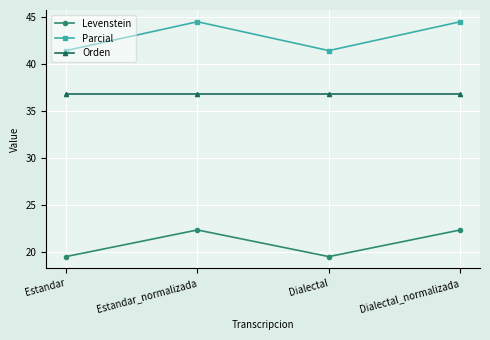

What is the maximum value shown in the chart?

44.4